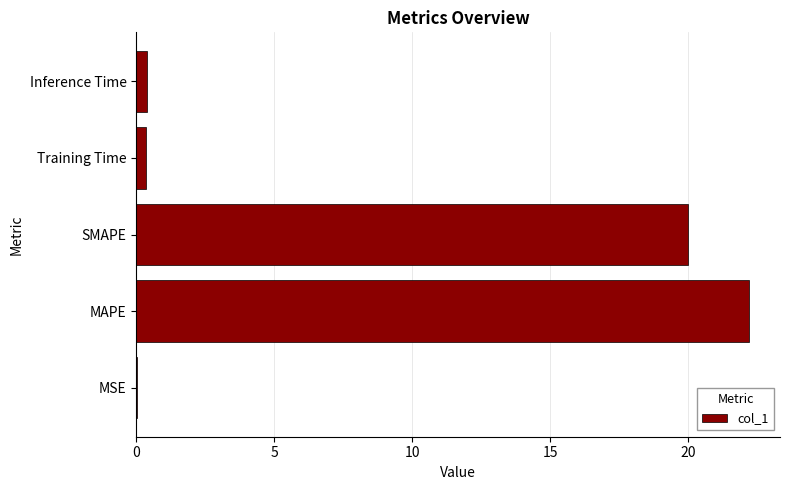

Which has a higher value, Inference Time or MAPE?

MAPE